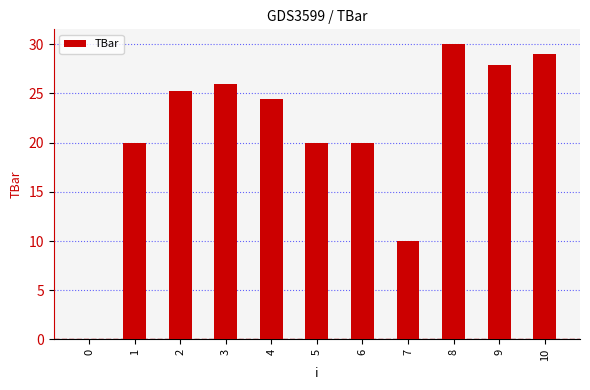

What is the difference between the values at 4 and 6?

4.4